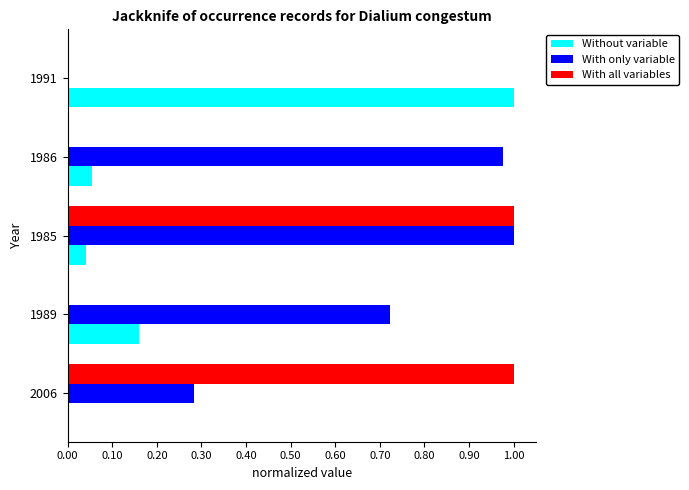

Which category has the highest value in the With only variable series?

1985